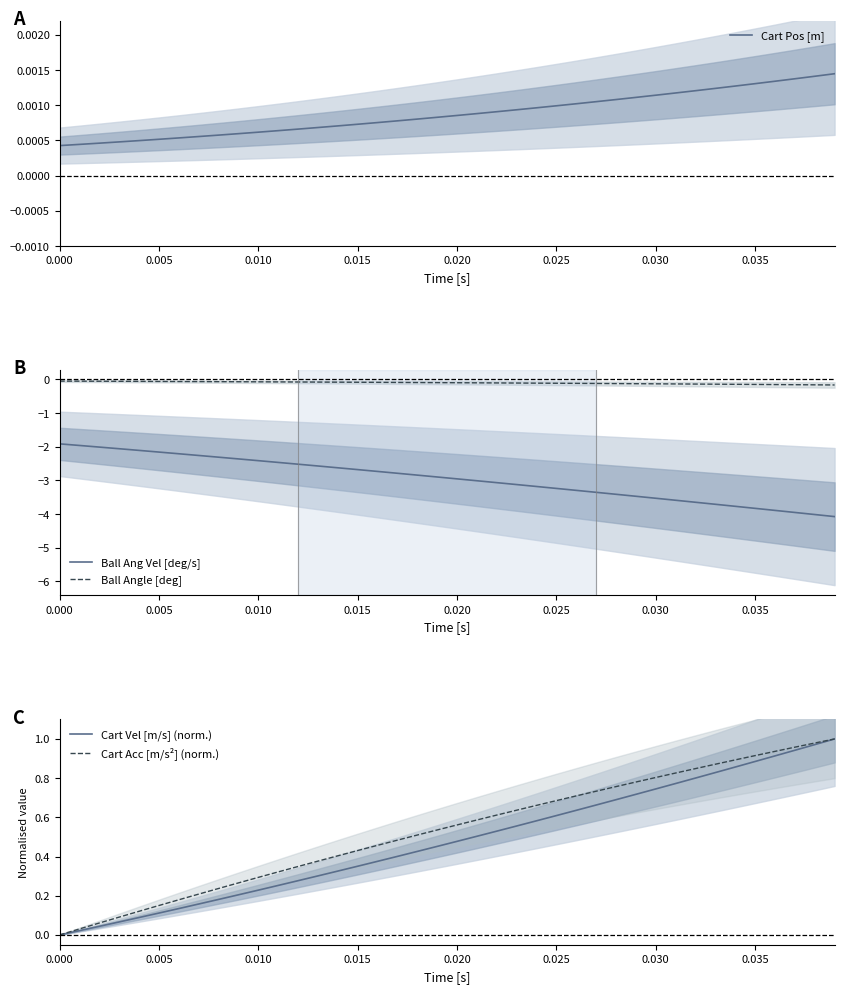

True or false: Ball Ang Vel [deg/s] and Ball Angle [deg] cross at least once.

False